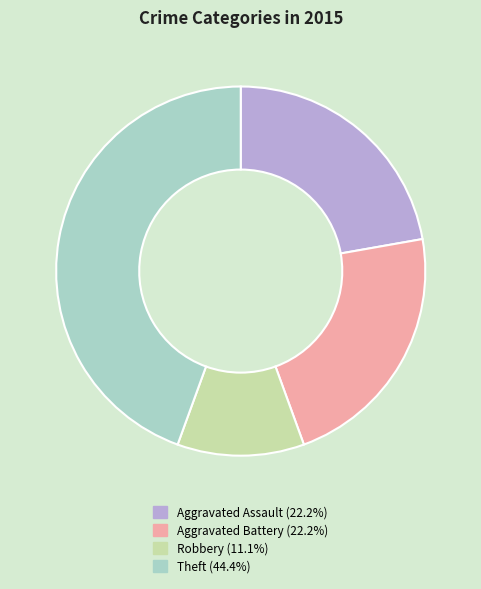

Does any single category account for the majority?

No